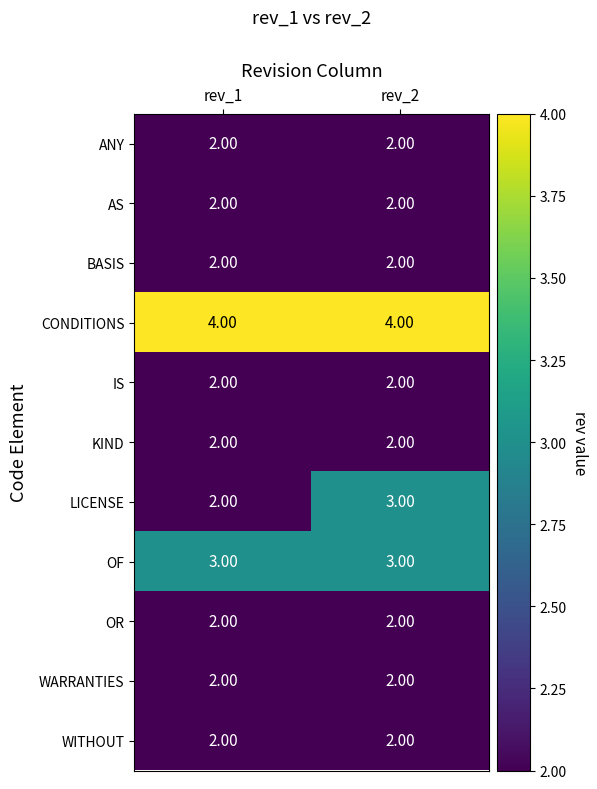

What is the sum of the BASIS values at rev_2 and rev_1?

4